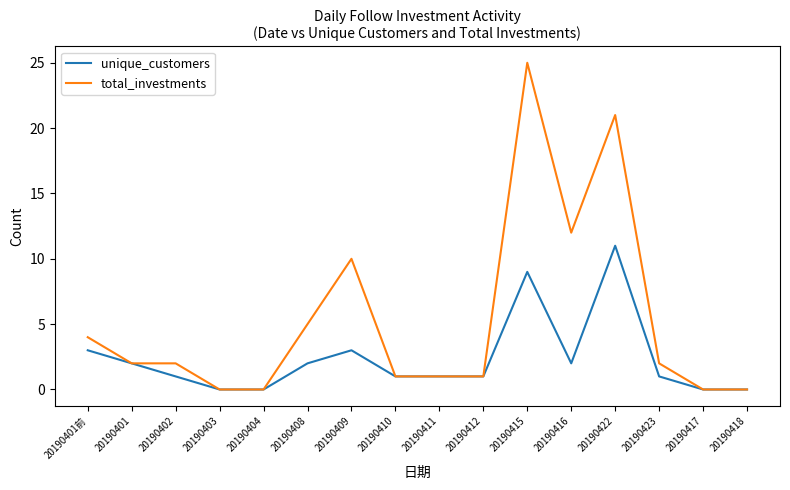

Which series has the largest range (max minus min)?

total_investments